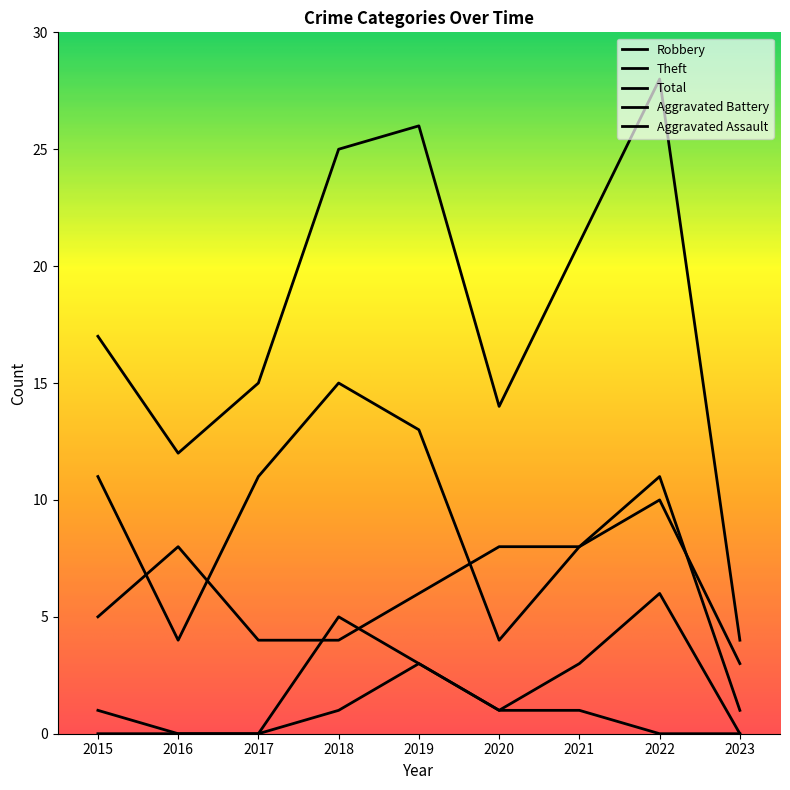

True or false: Aggravated Assault and Theft intersect in this chart.

False